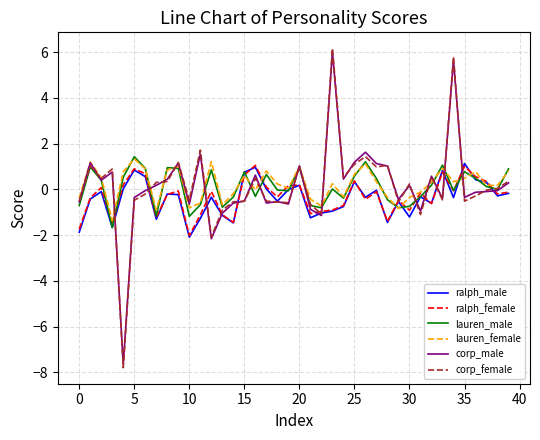

What is the maximum value shown in the chart?

6.2